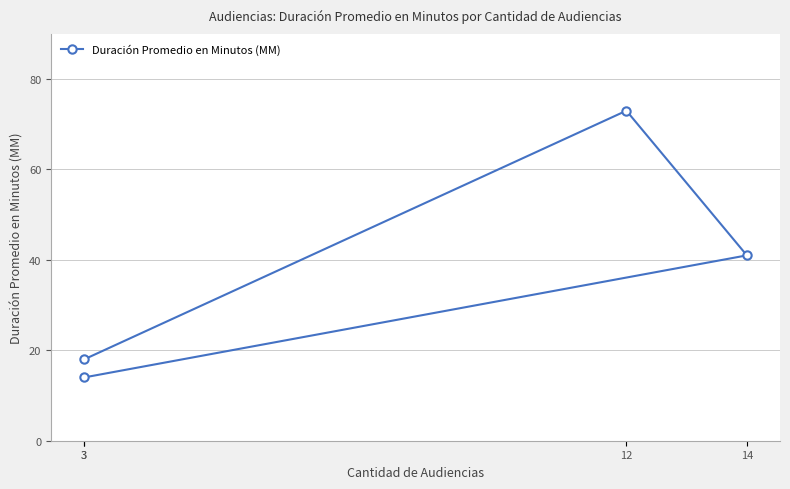

List the labels in order of value, largest first.

12, 14, 3, 3